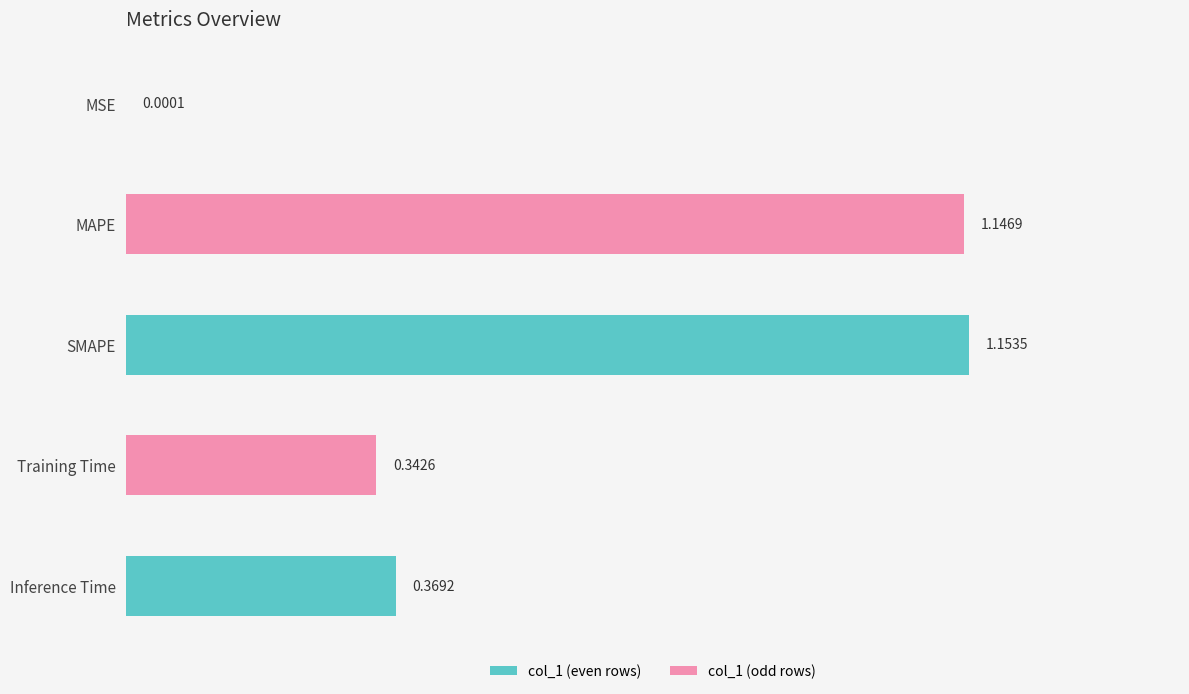

What is the sum of all values?

3.0